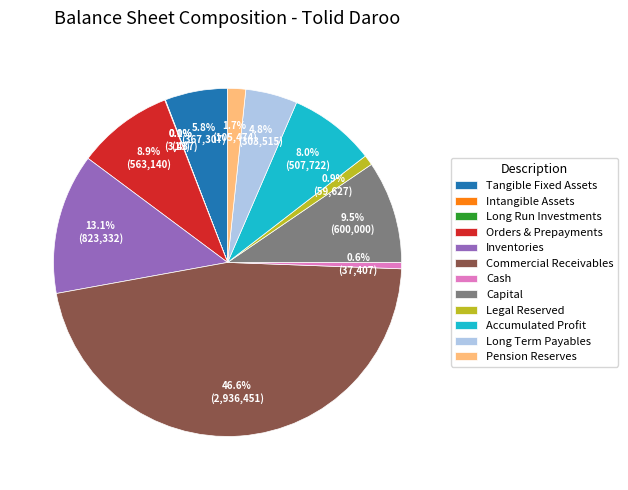

To the nearest percent, what is the average slice percentage?

8%